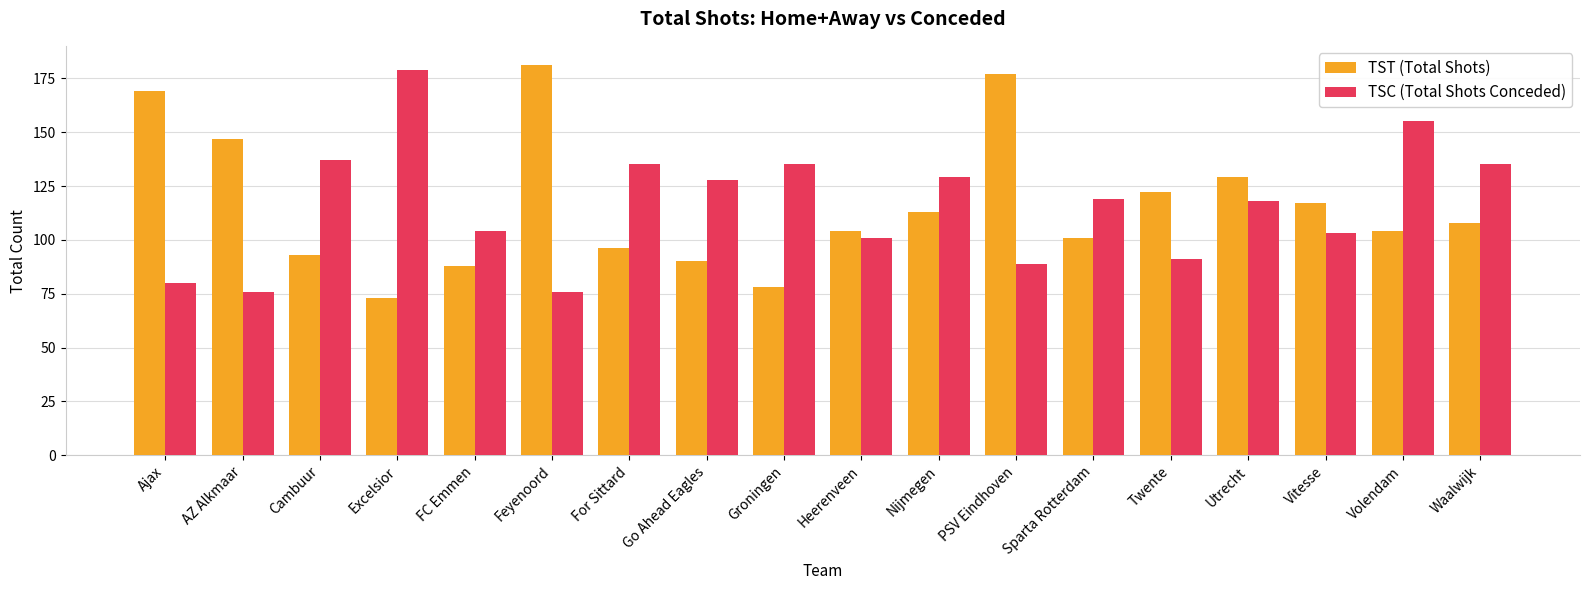

How many data points in TST (Total Shots) are less than 108?

9